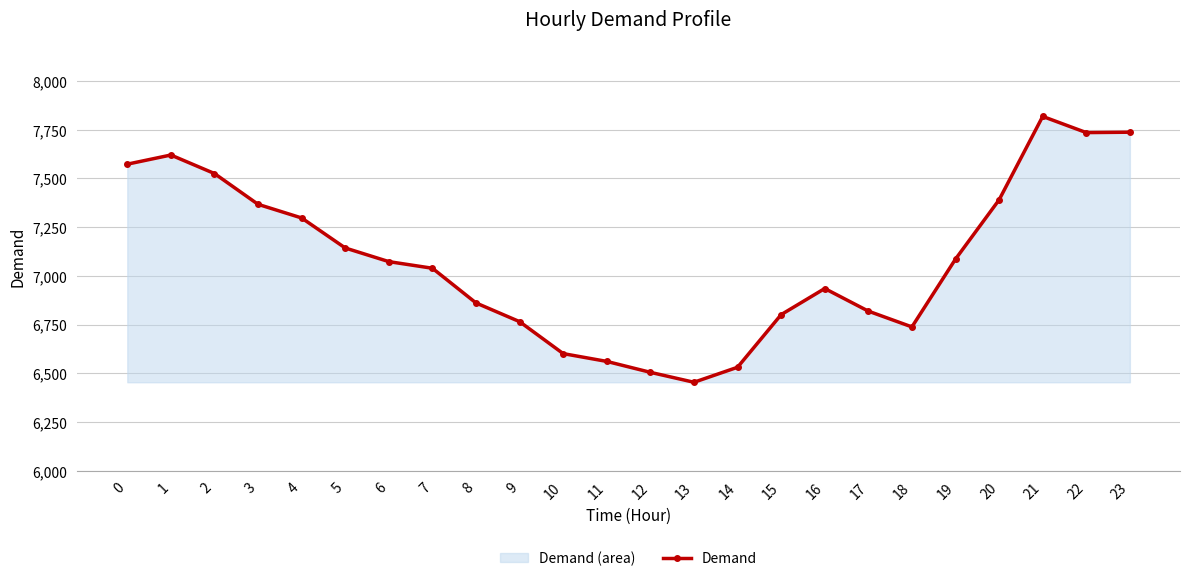

Reading left to right, list all the values displayed in this chart.

0=7573	1=7620	2=7525	3=7367	4=7297	5=7143	6=7073	7=7039	8=6861	9=6765	10=6601	11=6561	12=6505	13=6454	14=6531	15=6801	16=6935	17=6819	18=6738	19=7086	20=7390	21=7818	22=7735	23=7737